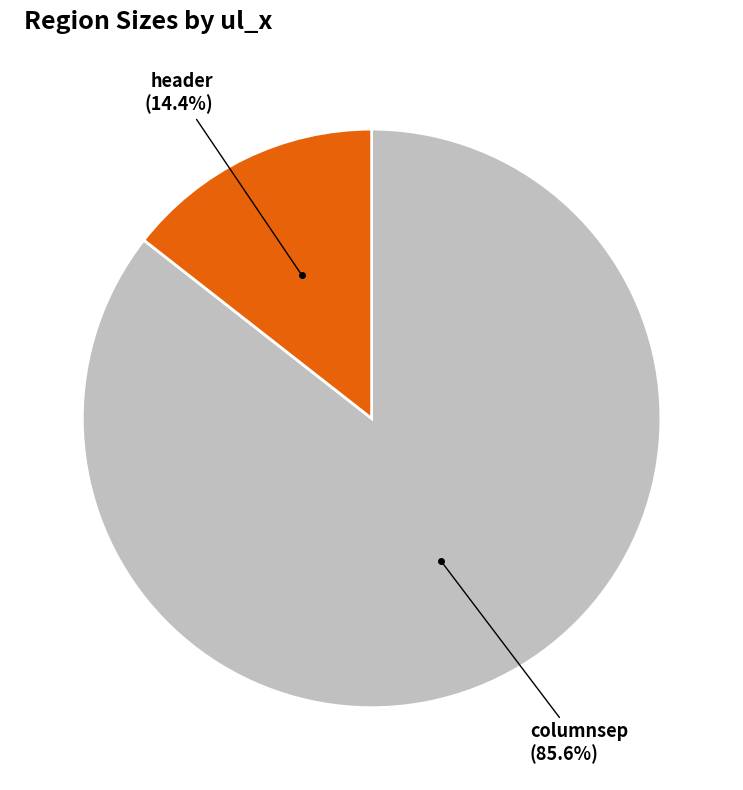

True or false: header accounts for 14% of the total.

True